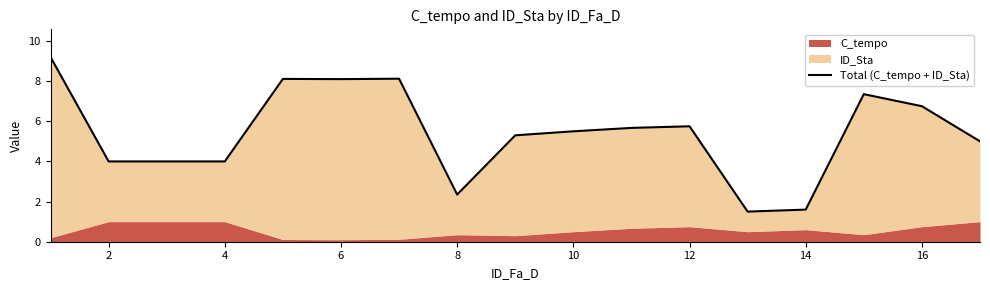

What is the difference between the maximum and minimum values?

7.7